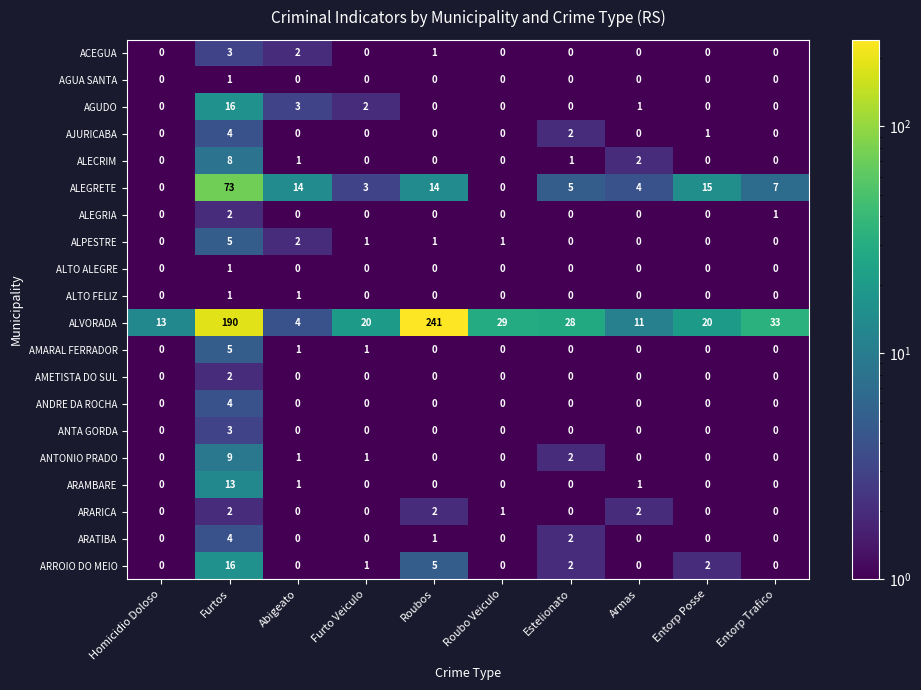

What is the spread (max minus min) of values at Roubos?

241